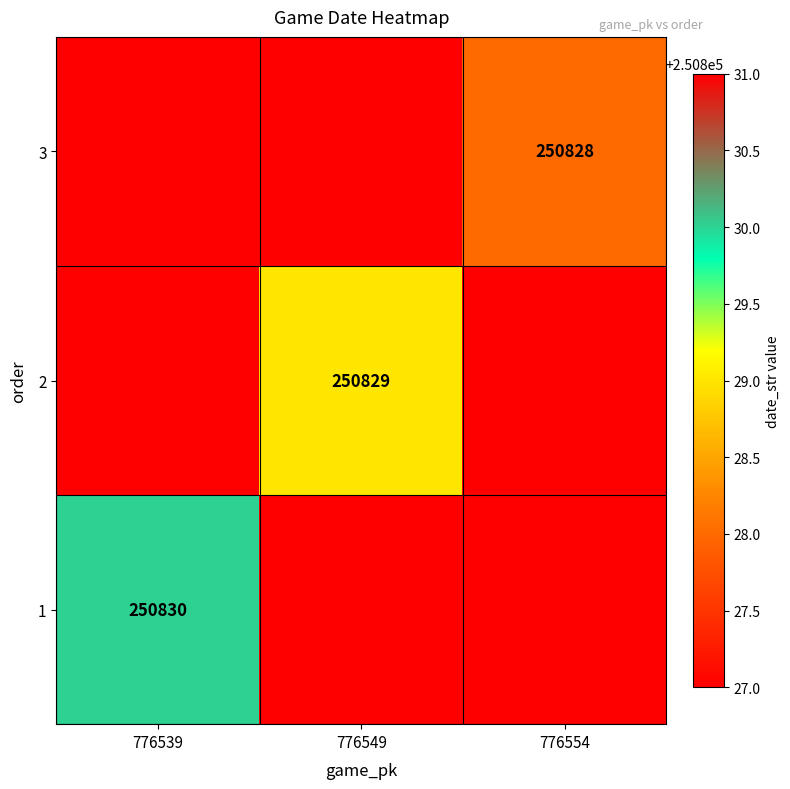

At how many categories does at least one series exceed 250829?

1